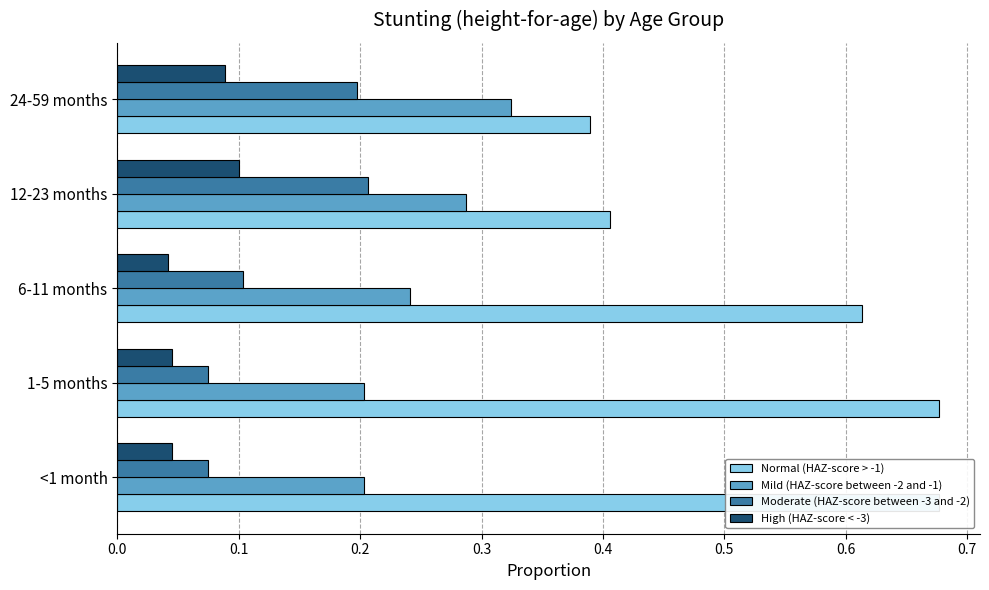

How many categories are shown in the chart?

5